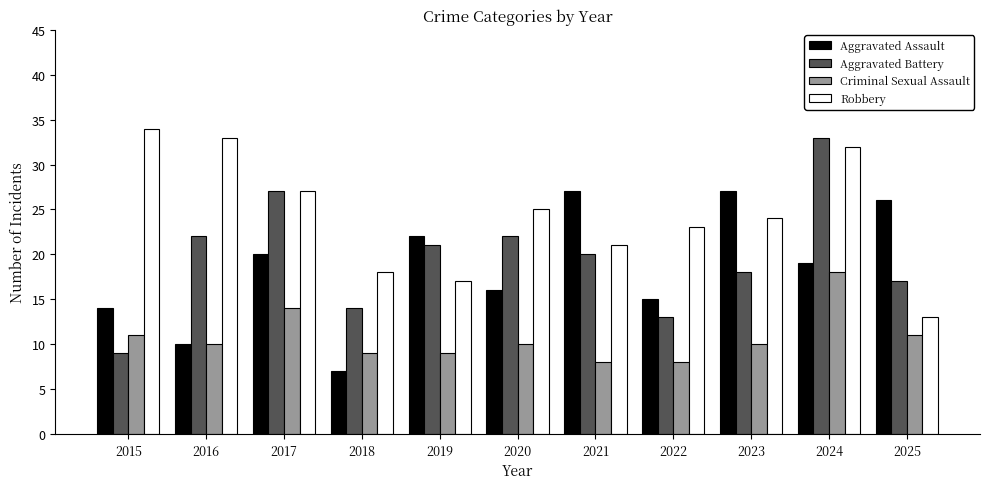

What value does the Robbery series have at 2023, to the nearest 5?

25